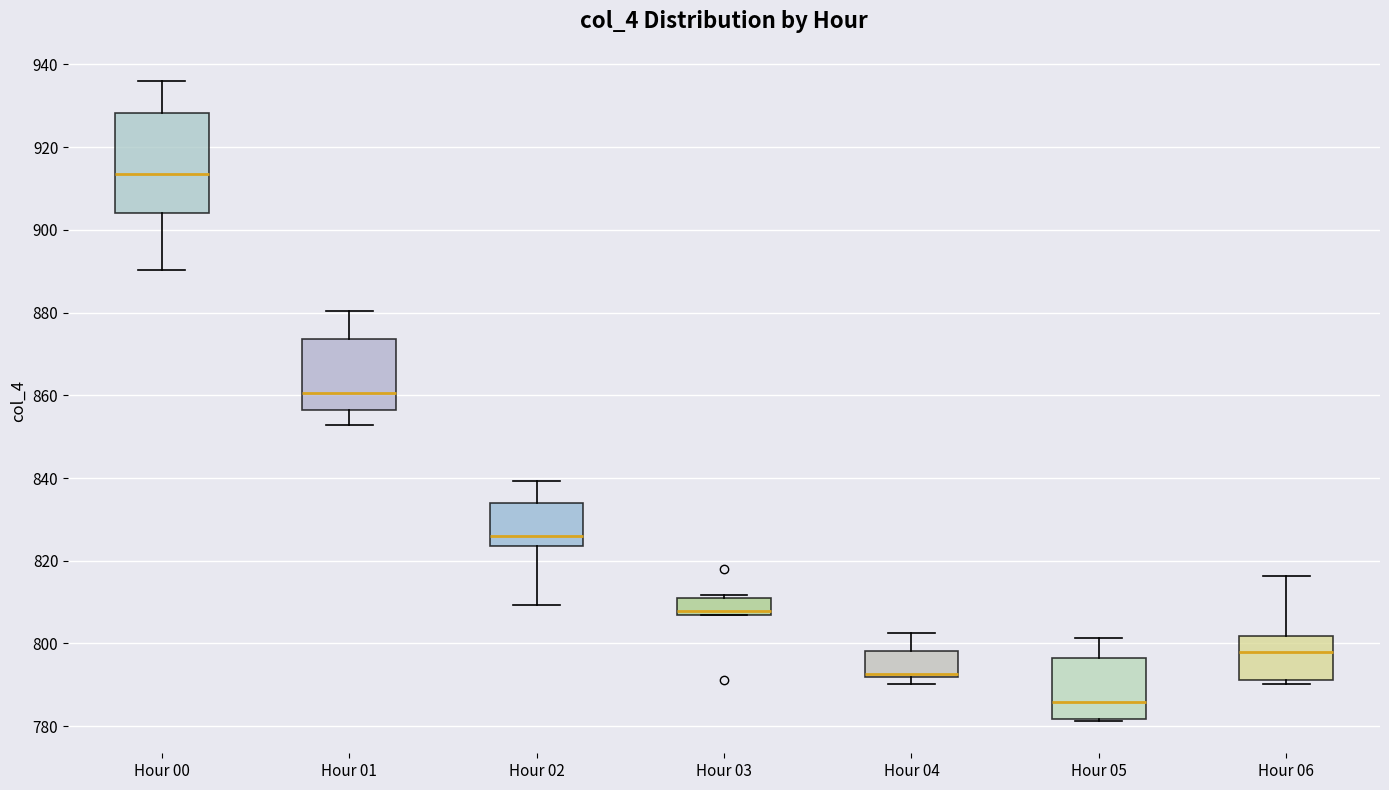

Reading left to right, transcribe this box plot: for each box, give where its median line is, the range the box spans, and where its two whiskers end, as read against the y-axis. The values are not printed on the chart, so give them approximately, as read against the axis.

Hour 00: median 914, box 904 to 928, whiskers 890 to 936
Hour 01: median 860, box 856 to 874, whiskers 852 to 880
Hour 02: median 826, box 824 to 834, whiskers 810 to 840
Hour 03: median 808, box 806 to 810, whiskers 806 to 812
Hour 04: median 792 (drawn on the box's lower edge), box 792 to 798, whiskers 790 to 802
Hour 05: median 786, box 782 to 796, whiskers 782 to 802
Hour 06: median 798, box 792 to 802, whiskers 790 to 816